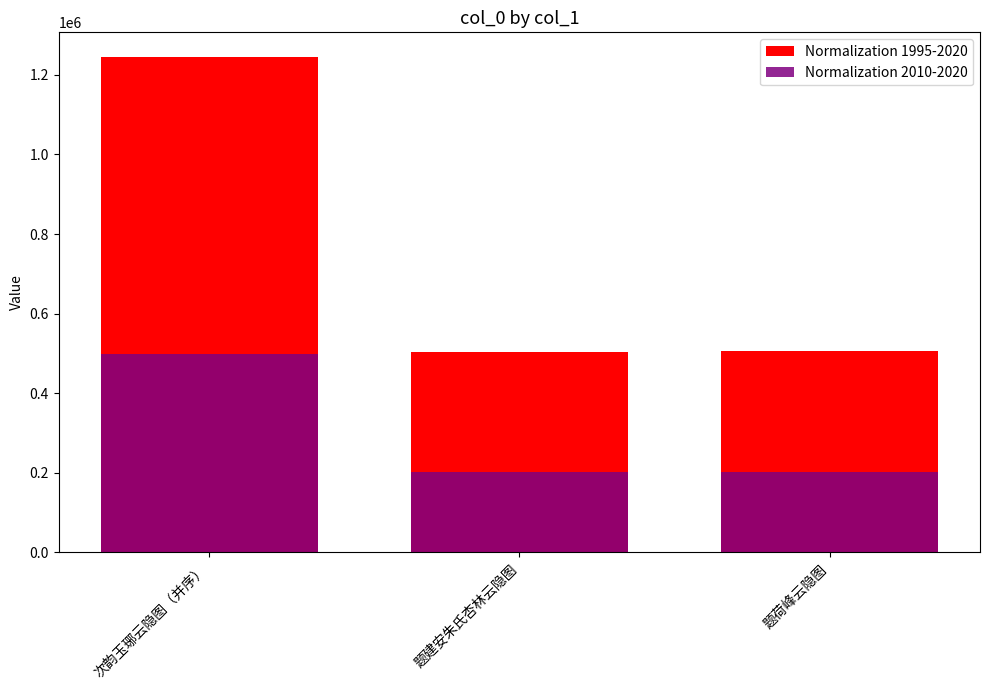

What is the sum of the Normalization 2010-2020 values at 题荷峰云隐图 and 次韵玉琊云隐图（并序）?

700725.6